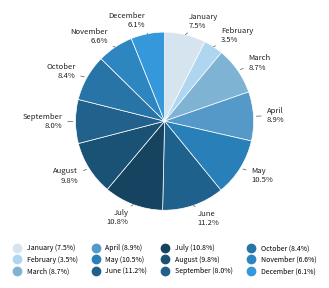

Which category has the smallest portion of the pie?

February